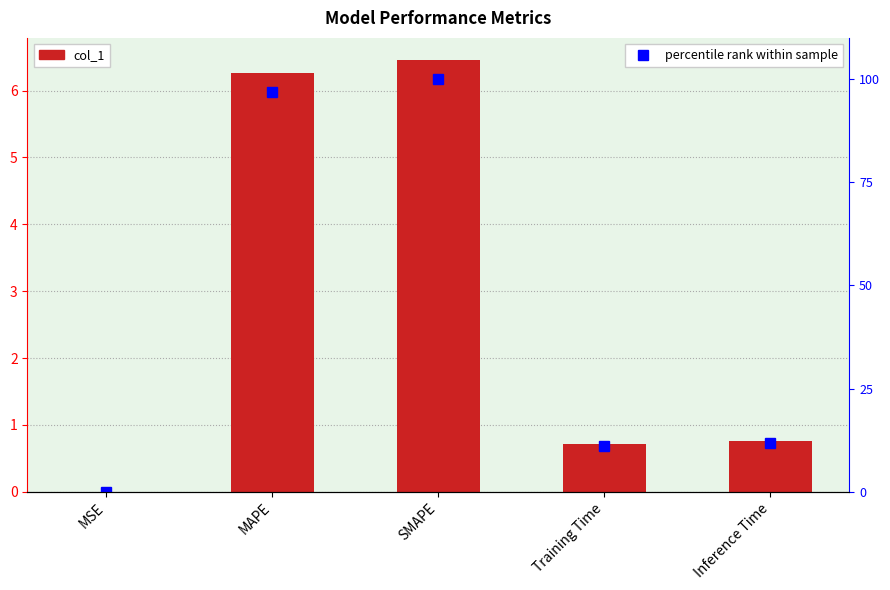

How many values in the percentile rank within sample series are below 11?

2